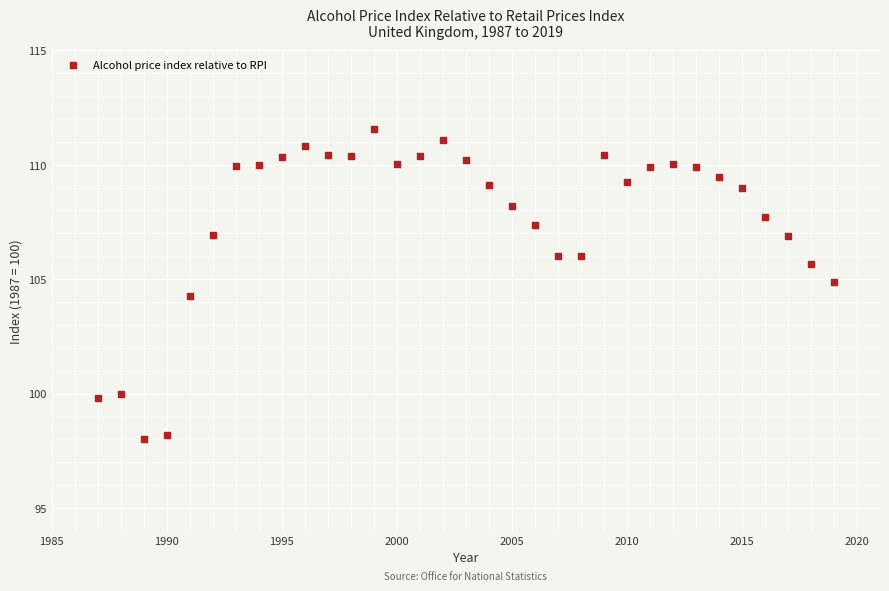

What Y value in the scatter plot is closest to 104?

104.3